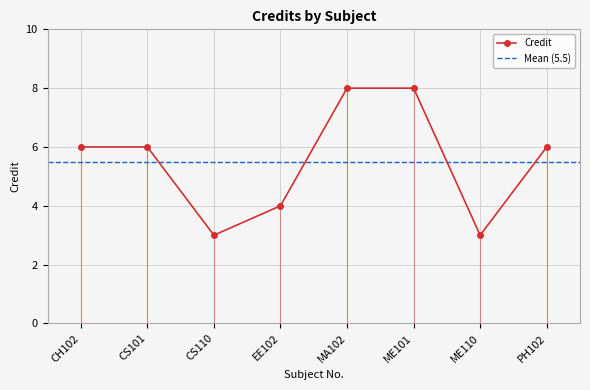

The value at PH102 is 3. True or false?

False